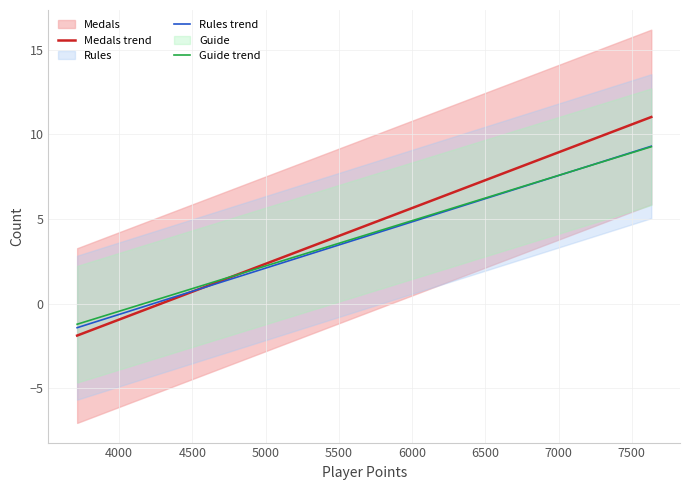

At how many categories does at least one series exceed 4?

15